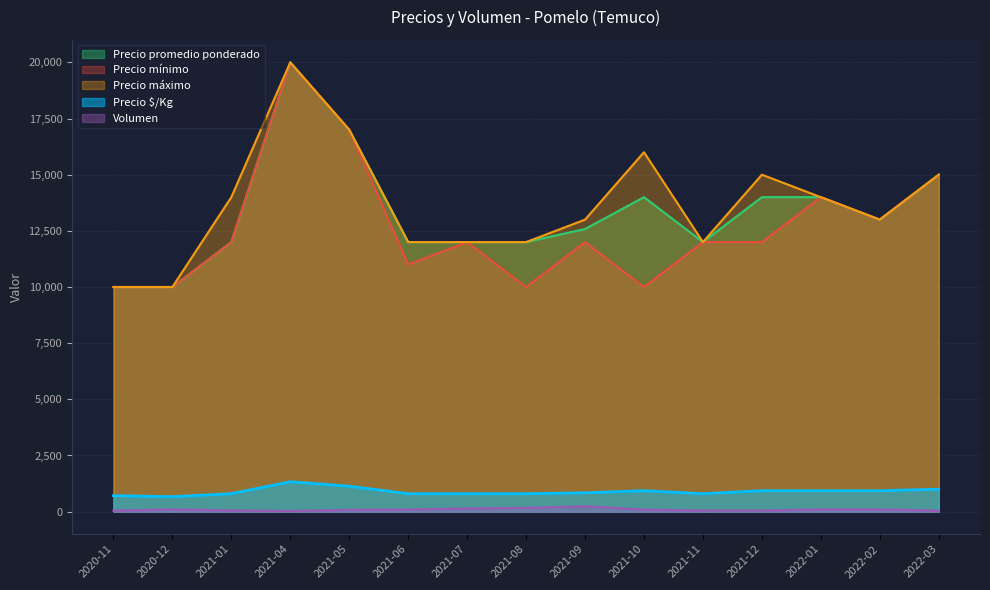

True or false: Volumen and Precio $/Kg intersect in this chart.

False